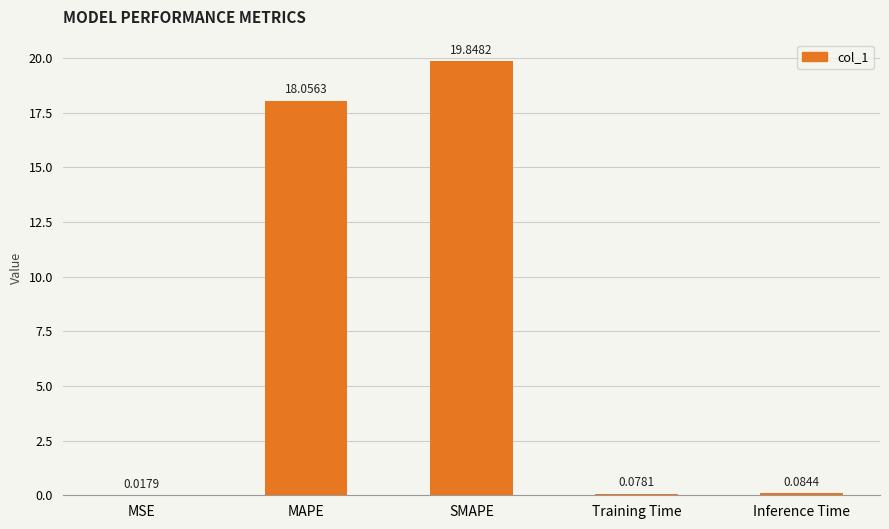

What is the sum of all values?

38.1